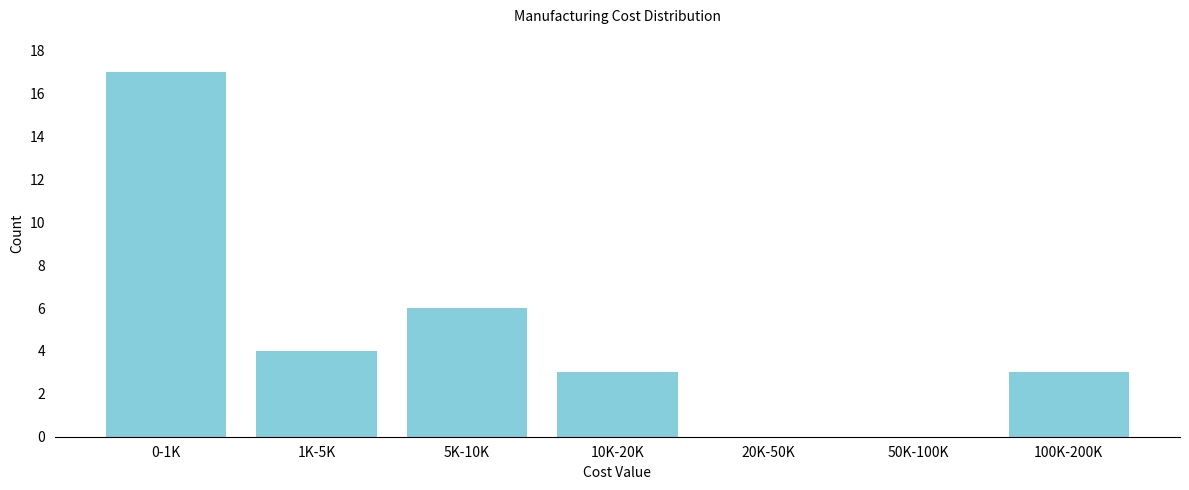

Reading right to left, transcribe all the data shown in this chart.

100K-200K=3	50K-100K=0	20K-50K=0	10K-20K=3	5K-10K=6	1K-5K=4	0-1K=17